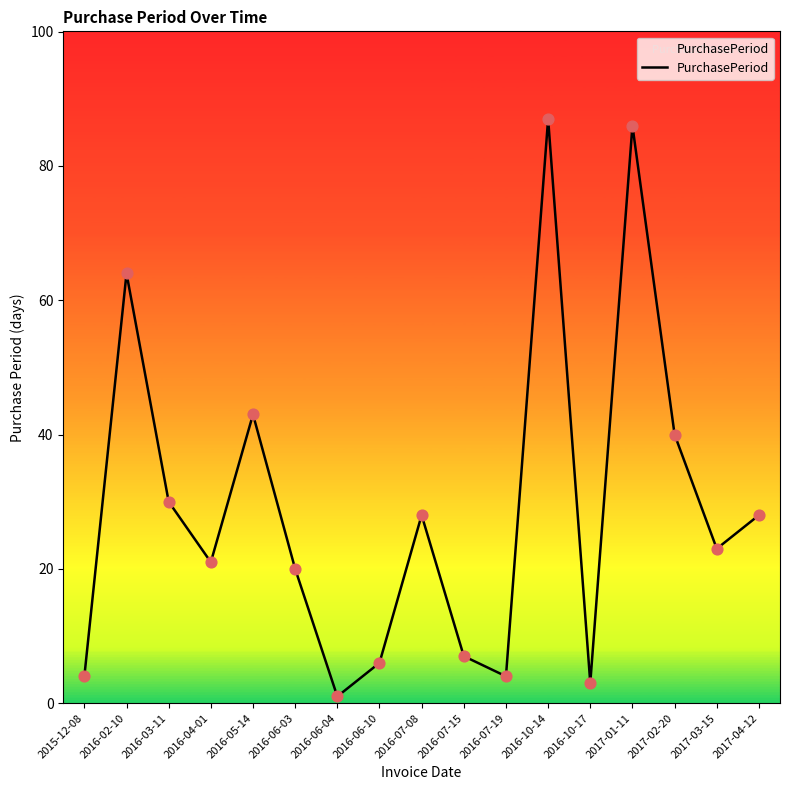

Which has a higher value, 2016-03-11 or 2016-02-10?

2016-02-10